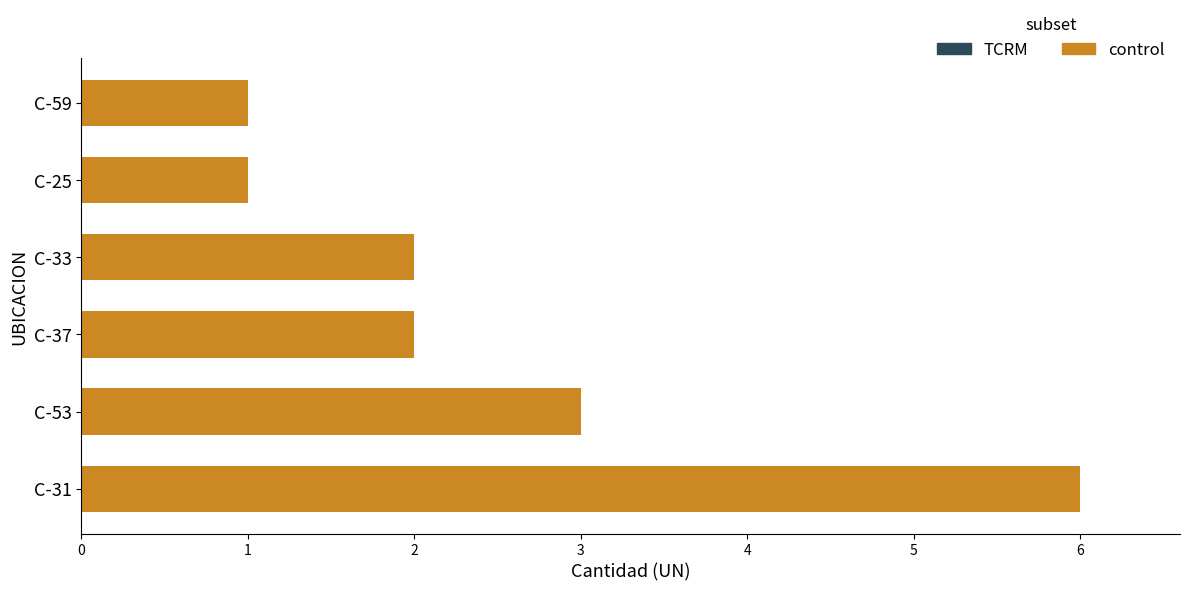

The value at C-53 is 2. True or false?

False